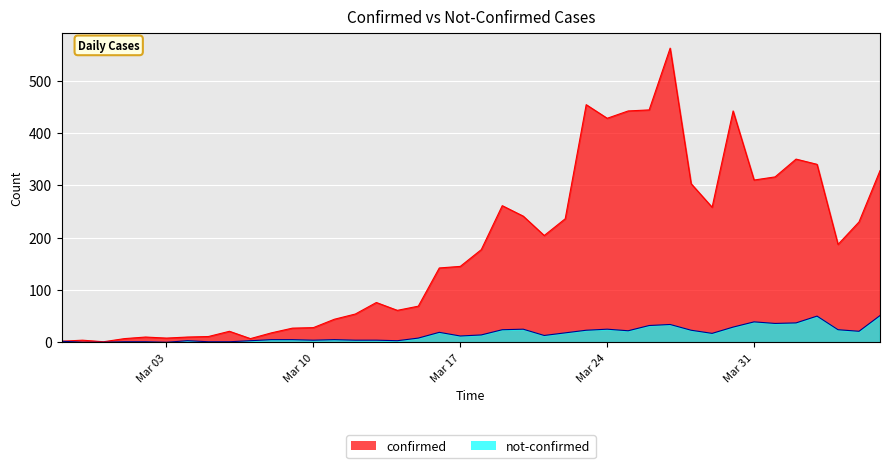

What is the difference between the highest and lowest values at 2020-03-26?

412